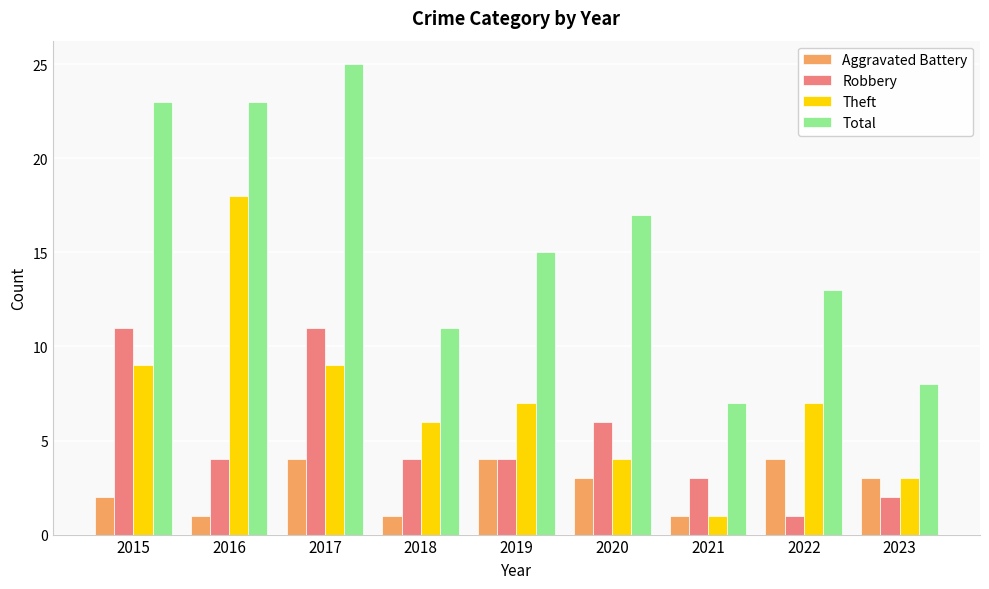

At which label does Total reach its minimum?

2021